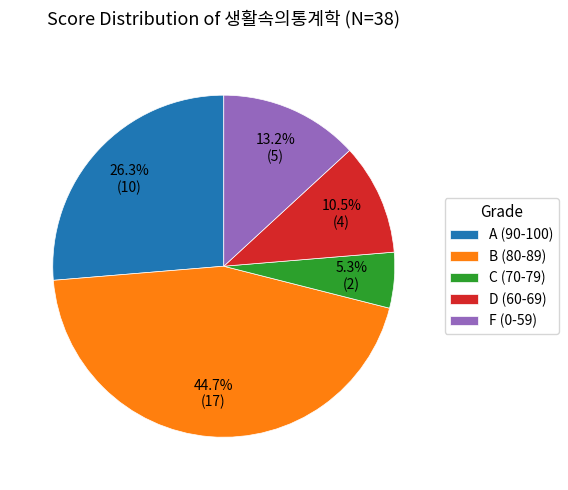

How many slices are in this pie chart?

5